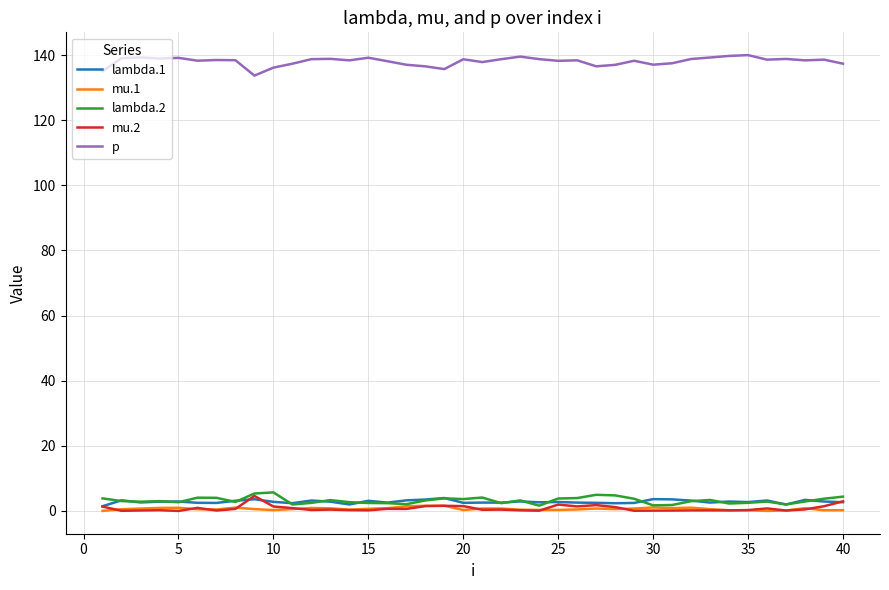

True or false: mu.2 has more than 1 interior local peaks.

True